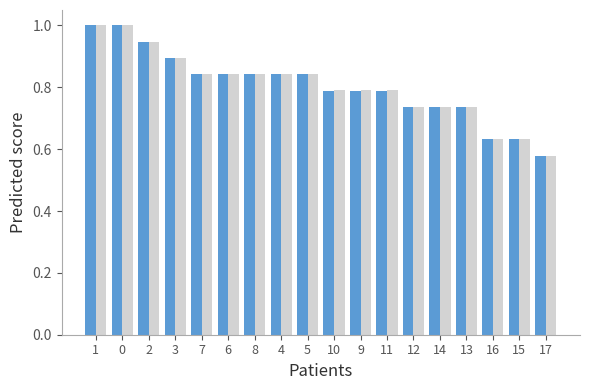

What is the total value across all series at 1?

2.0